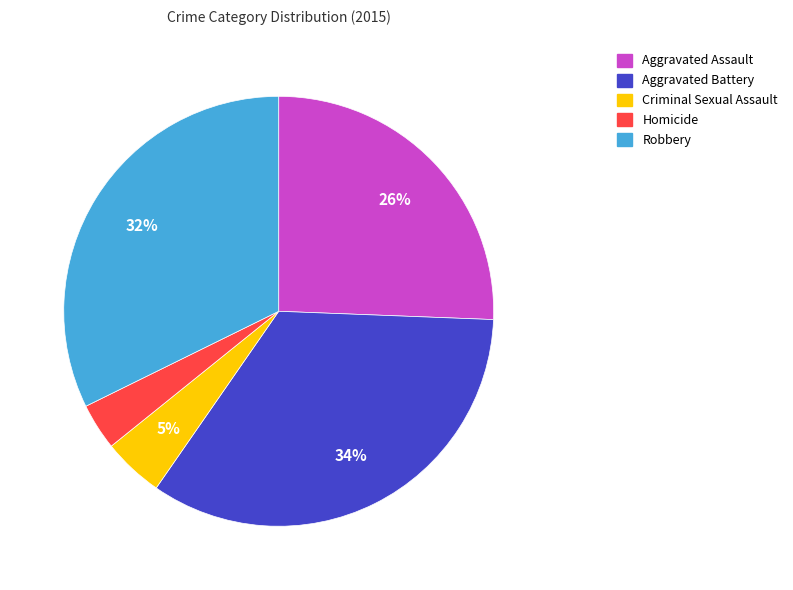

Which has a higher value, Robbery or Homicide?

Robbery